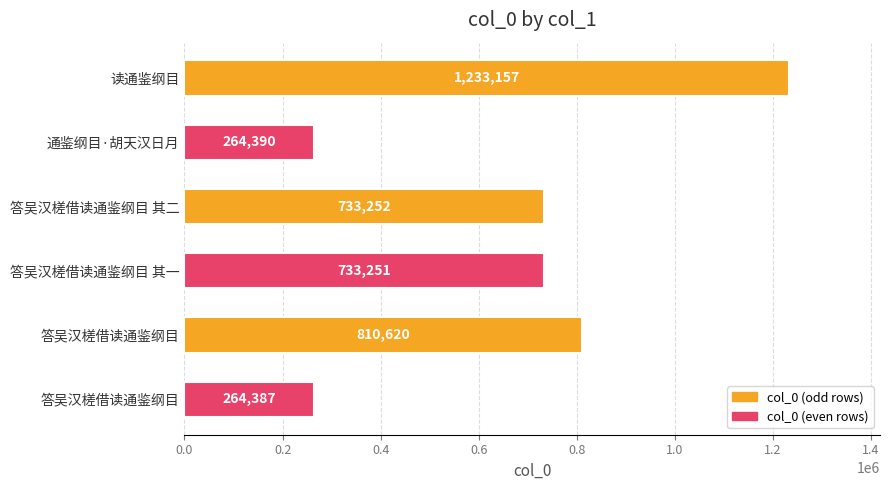

Are the bars horizontal?

Yes